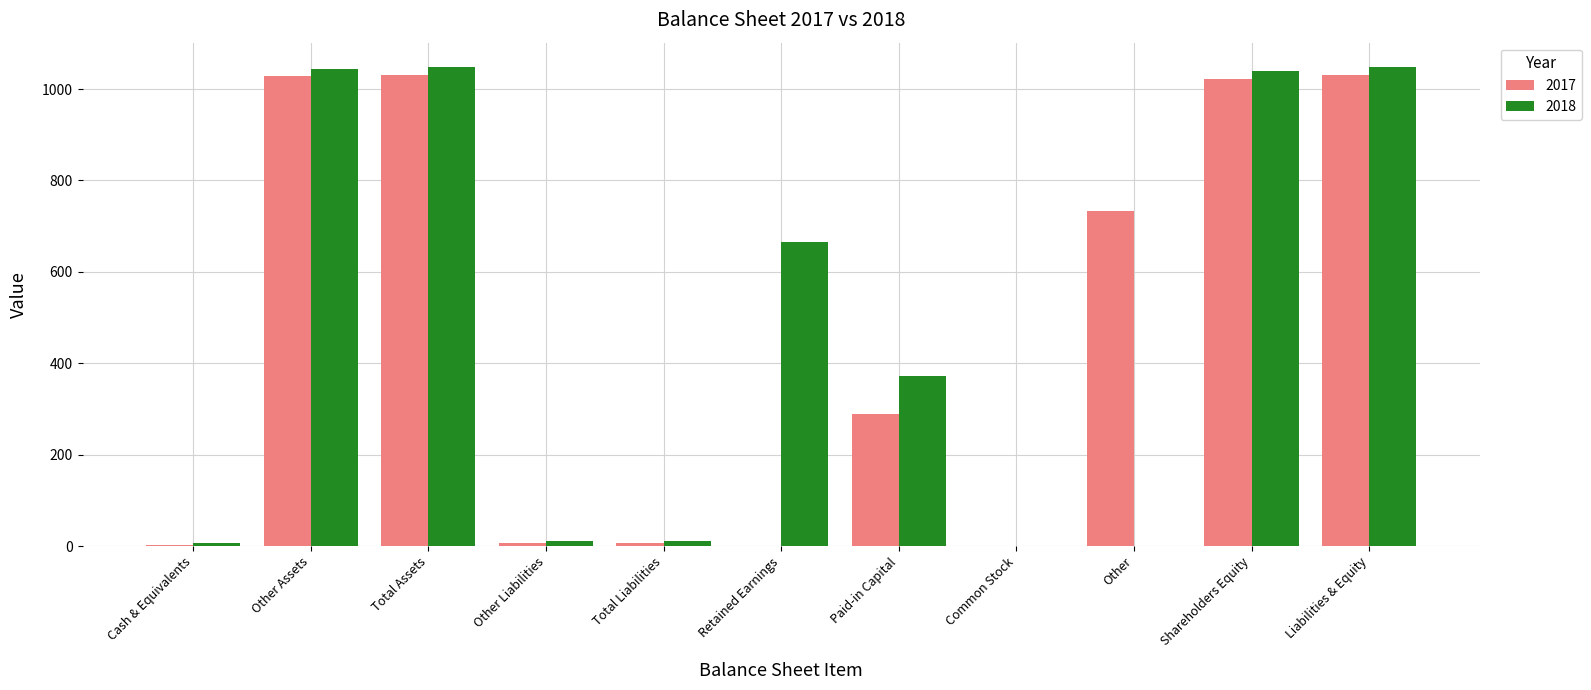

What is the highest value of the 2018 series?

1049